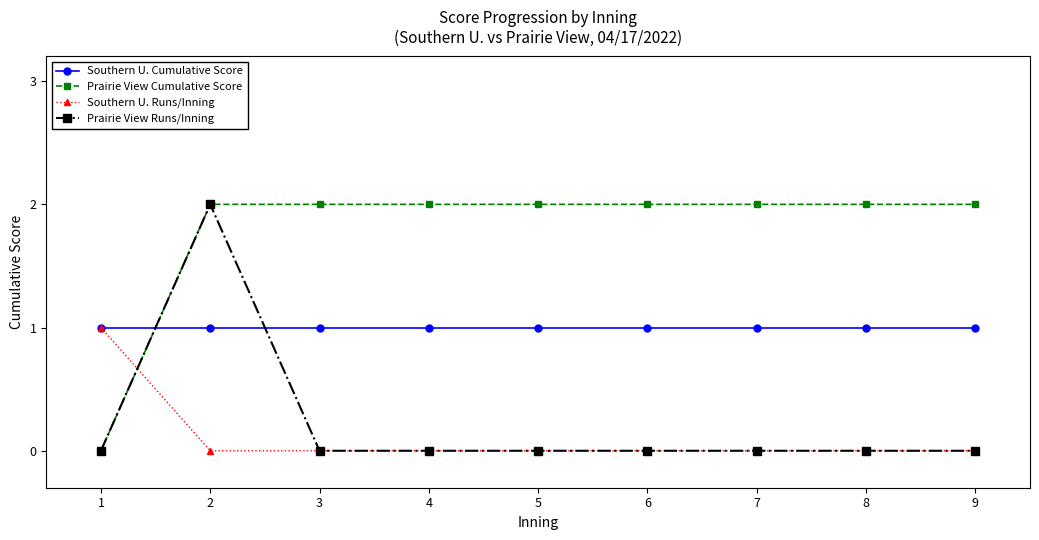

How many values in Prairie View Cumulative Score are above zero?

8